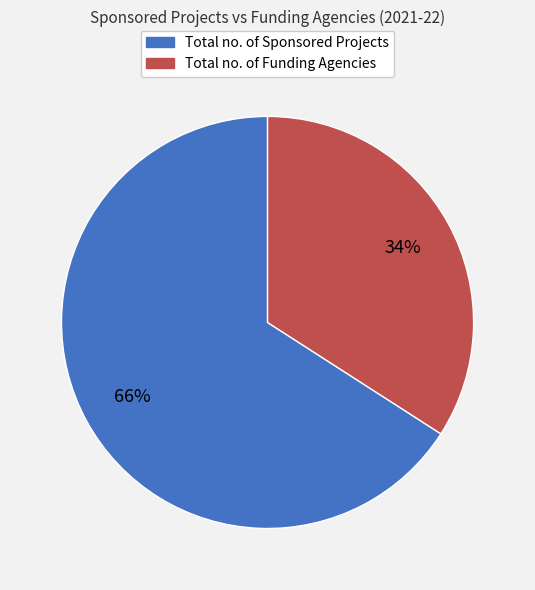

Between Total no. of Sponsored Projects and Total no. of Funding Agencies, which is larger?

Total no. of Sponsored Projects